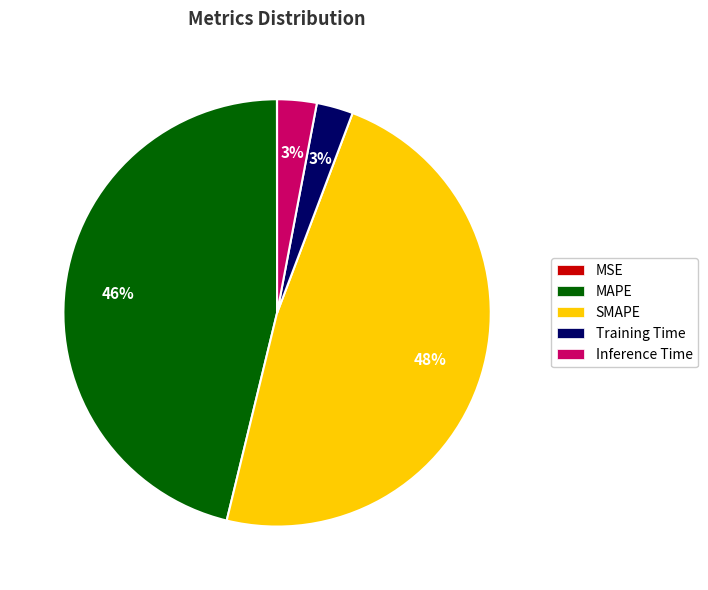

Approximately how many times larger is the value at MAPE compared to SMAPE?

1.0